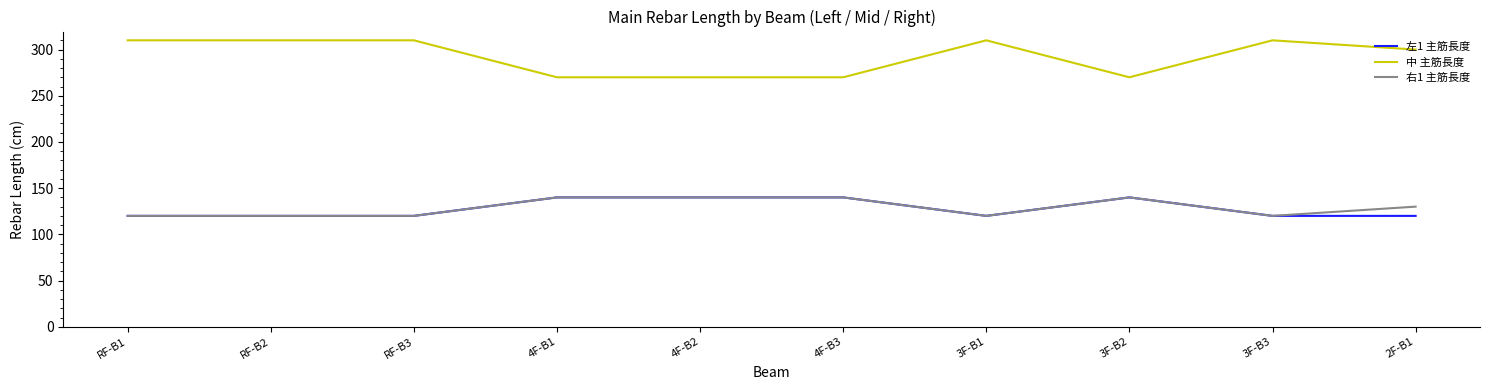

True or false: 右1 主筋長度 and 中 主筋長度 intersect in this chart.

False